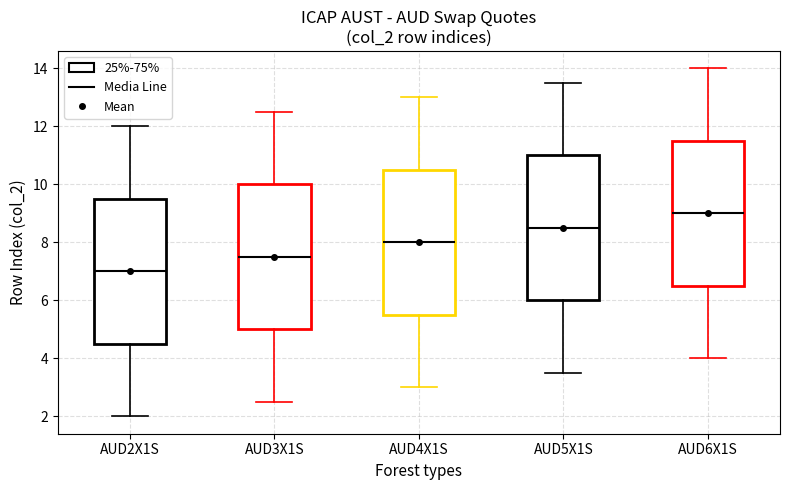

Reading left to right, read every box against the y-axis: the position of its median line, the range the box covers, and the ends of its whiskers. The values are not printed on the chart, so give them approximately, as read against the axis.

AUD2X1S: median 7.0, box 4.6 to 9.6, whiskers 2.0 to 12.0
AUD3X1S: median 7.6, box 5.0 to 10.0, whiskers 2.6 to 12.6
AUD4X1S: median 8.0, box 5.6 to 10.6, whiskers 3.0 to 13.0
AUD5X1S: median 8.6, box 6.0 to 11.0, whiskers 3.6 to 13.6
AUD6X1S: median 9.0, box 6.6 to 11.6, whiskers 4.0 to 14.0